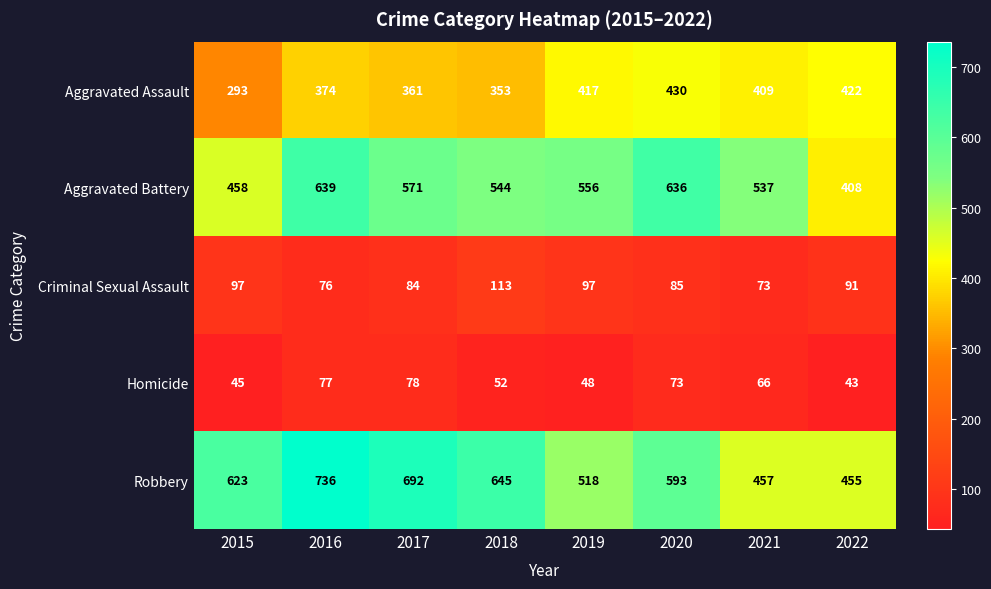

What is the difference between the maximum and second lowest values in the Homicide series?

33